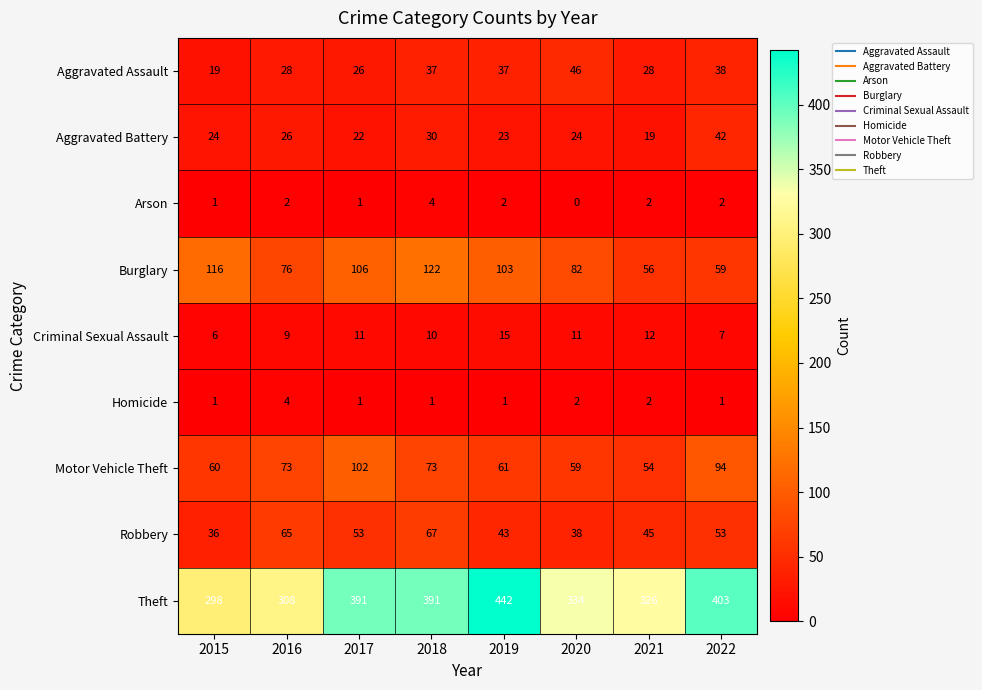

Which series has the largest total across all categories?

Theft